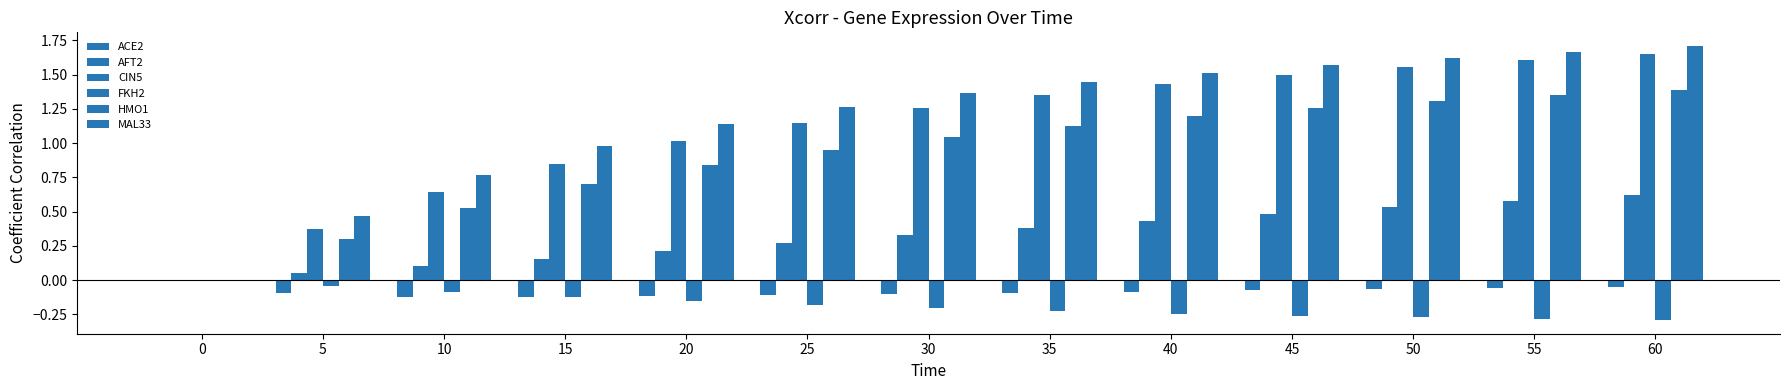

Count the number of data series in this chart.

6